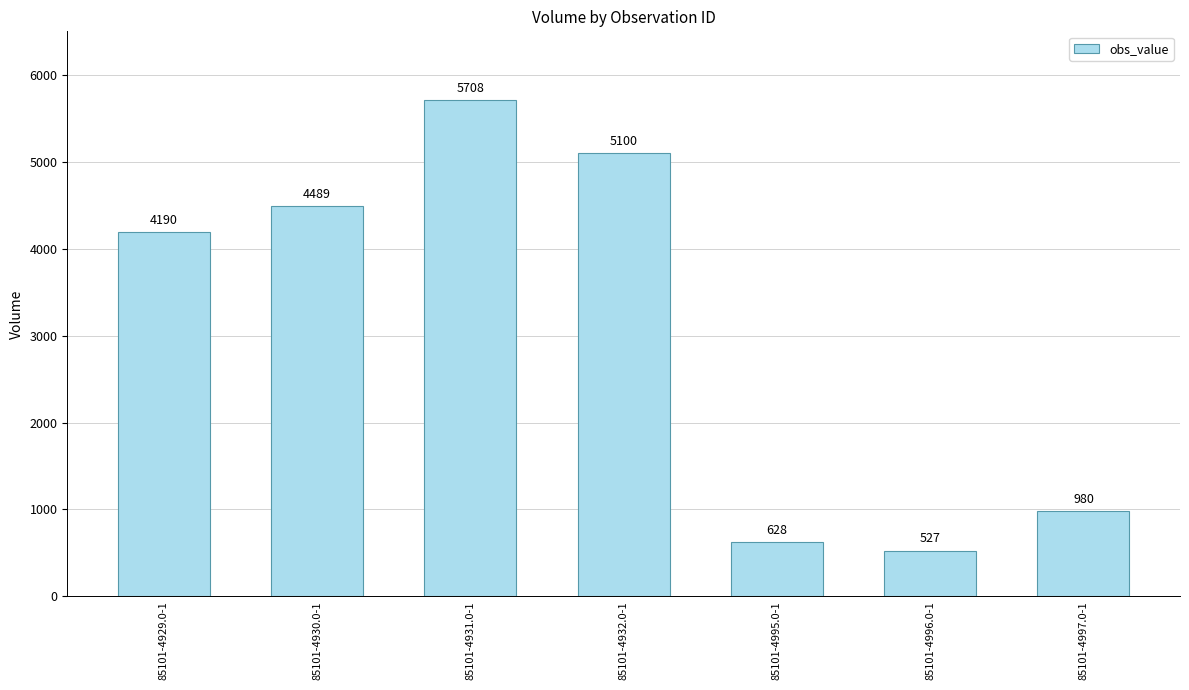

Is it true that the value at 85101-4995.0-1 is 1055?

False